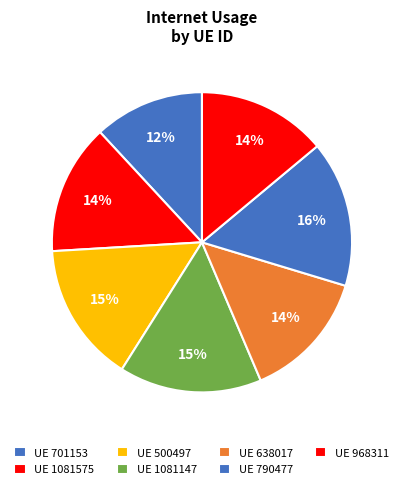

What is the smallest slice in the pie chart?

UE 701153